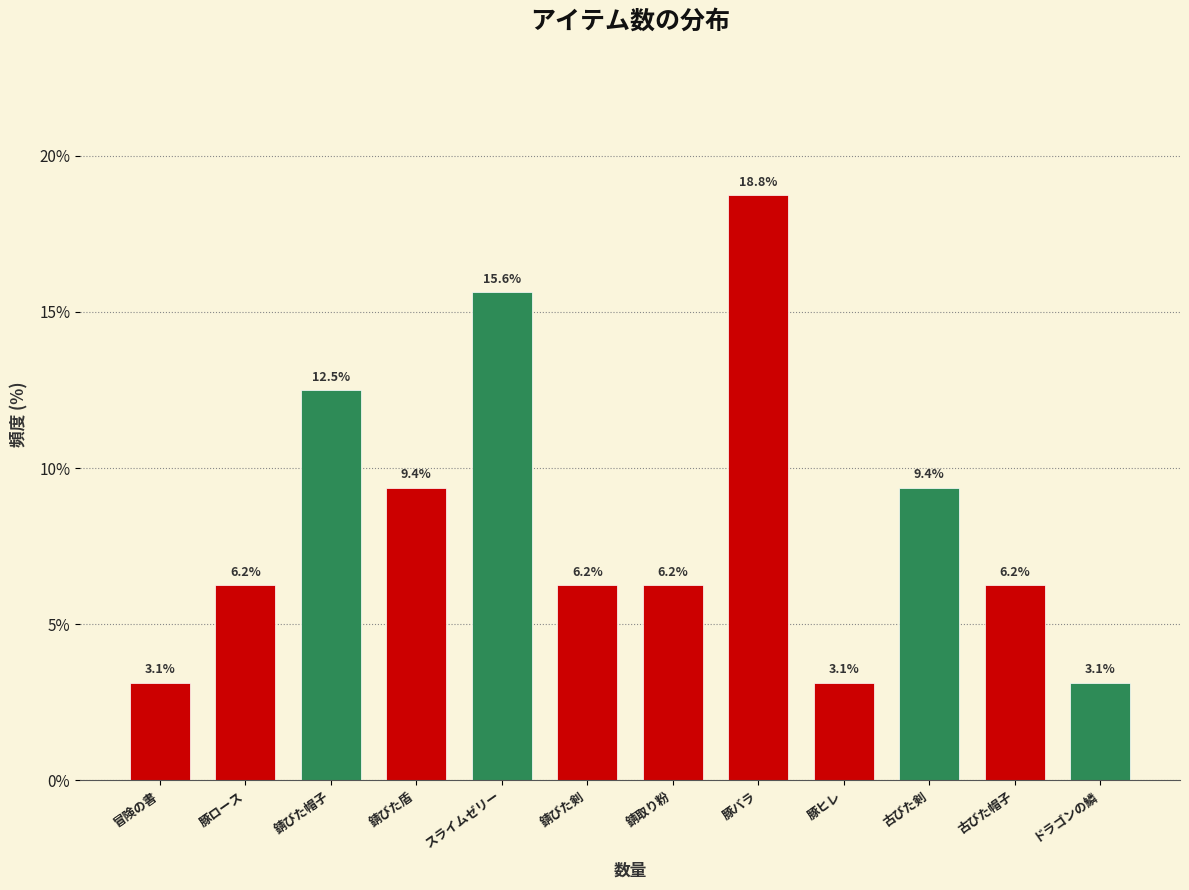

Is it true that the value at ドラゴンの鱗 is 3.1?

True